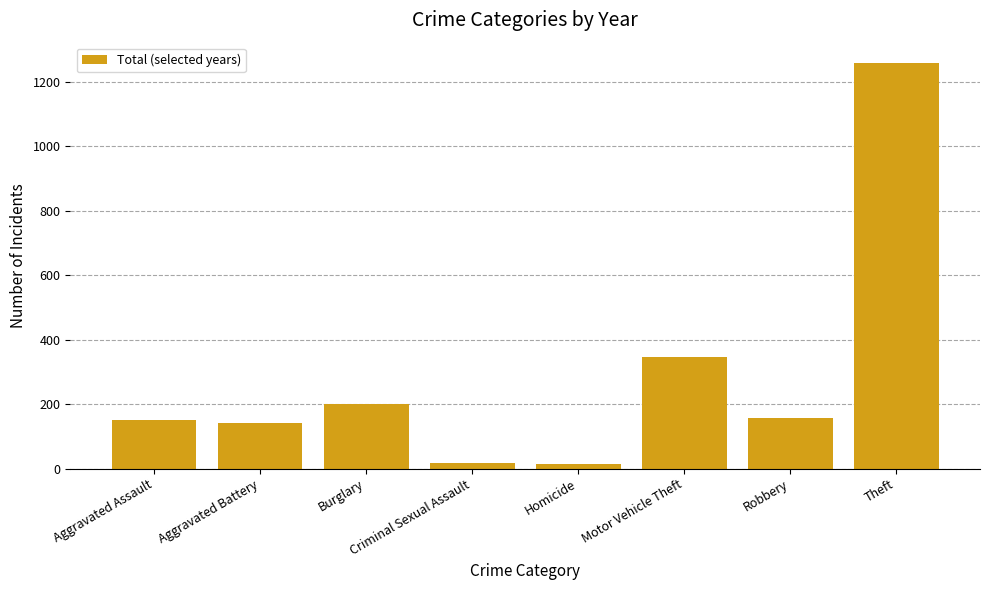

What is the sum of all values?

2292